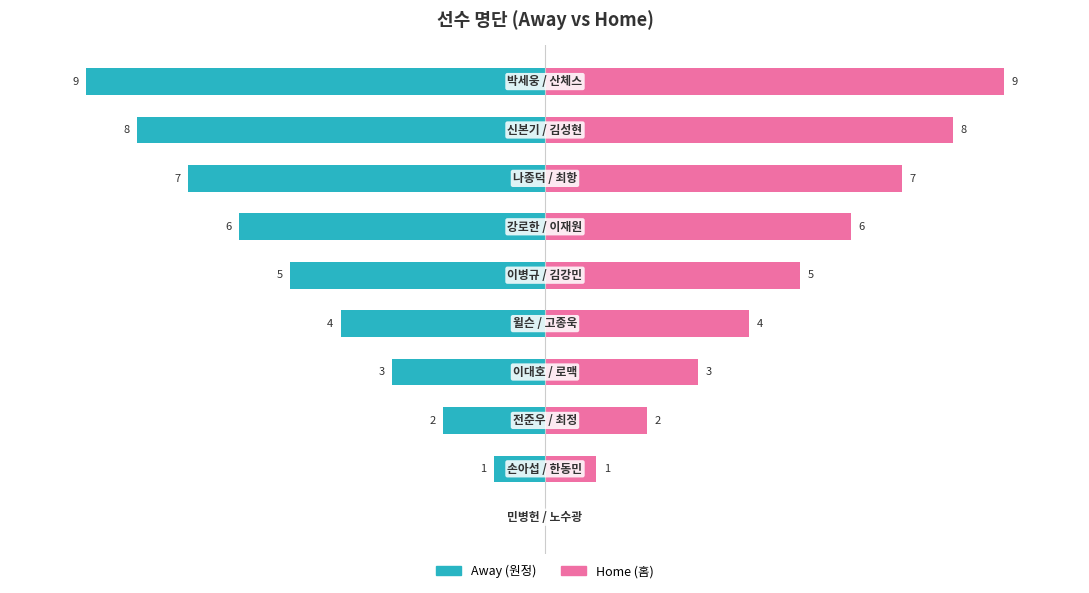

Between −2.5 and 10.0, which series saw the biggest shift?

Away (원정)